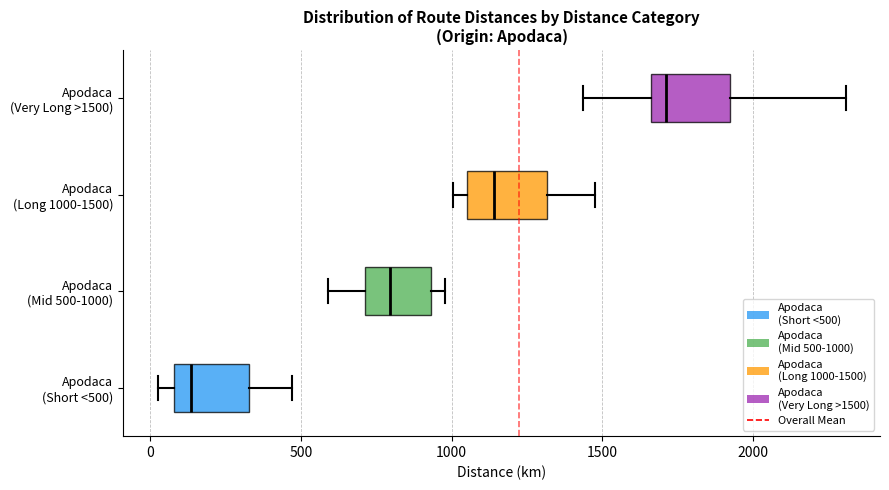

Which box has the furthest to the right median line?

Apodaca (Very Long >1500)